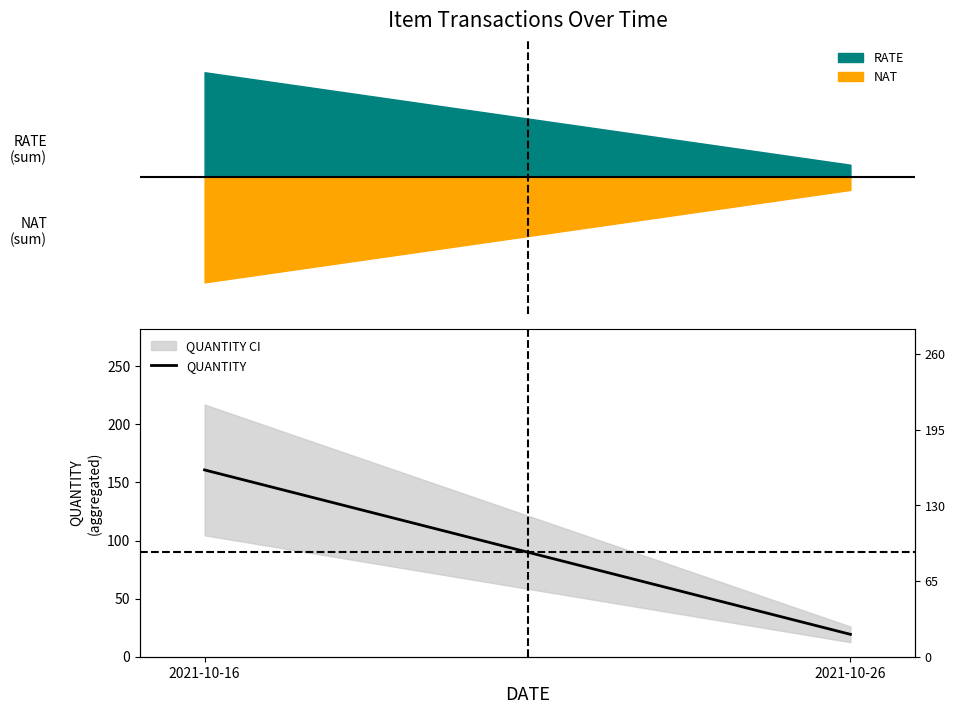

Rank the categories by value from lowest to highest.

2021-10-26, 2021-10-16